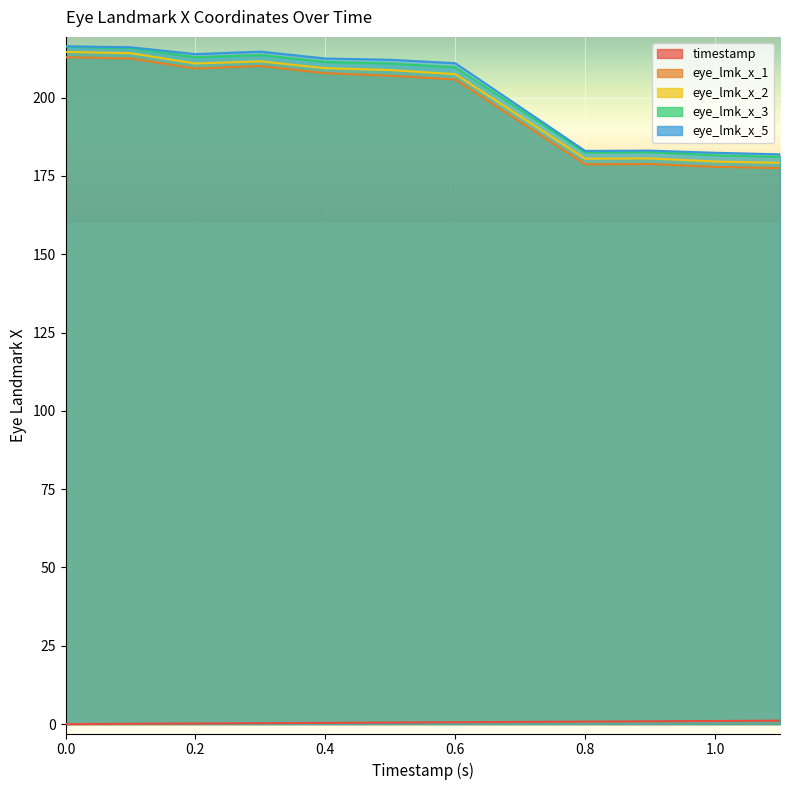

True or false: eye_lmk_x_1 and eye_lmk_x_3 intersect in this chart.

False